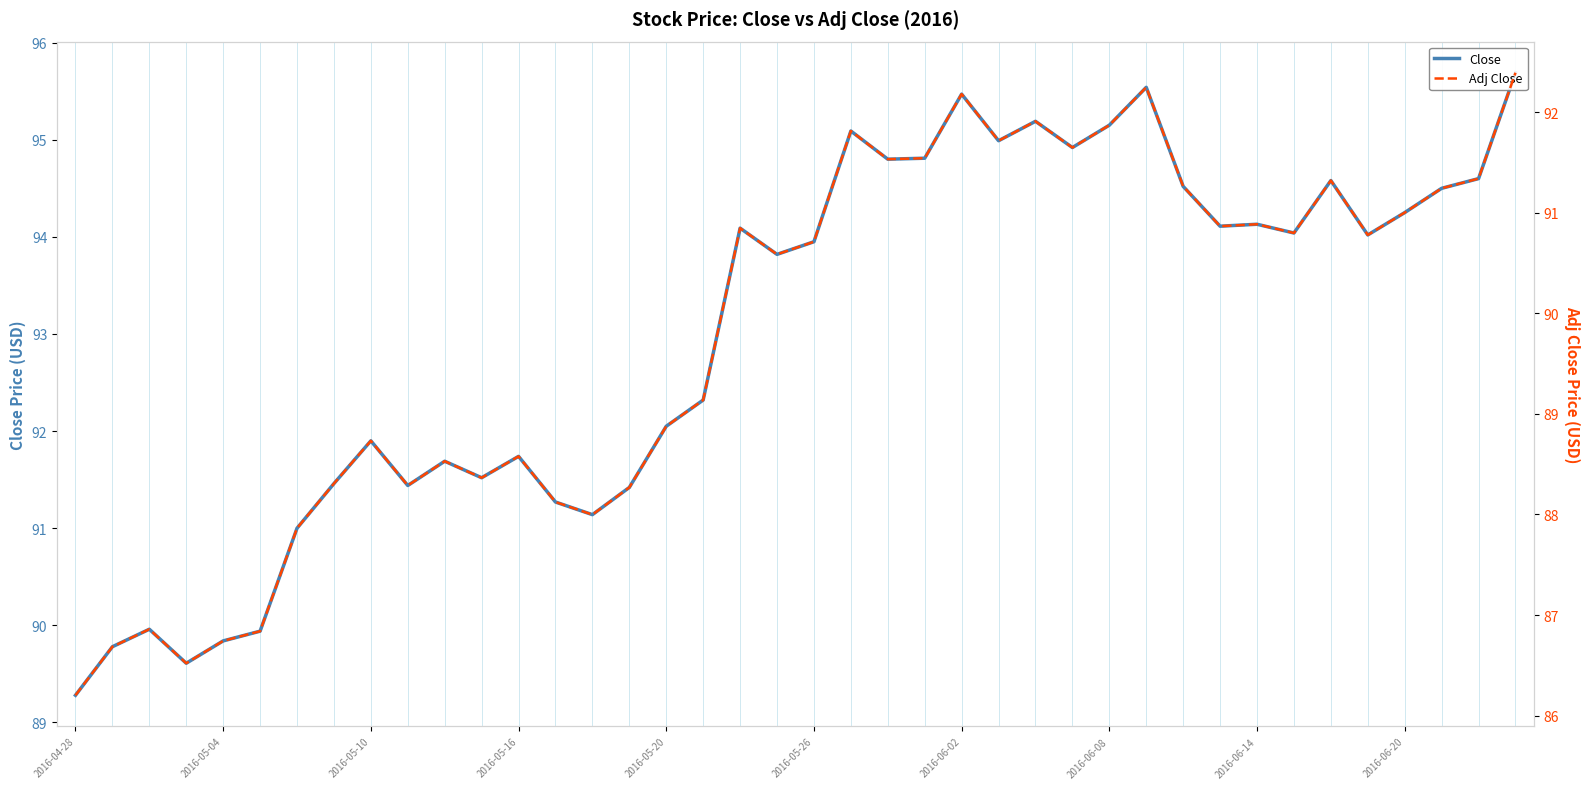

The Adj Close series shows 92.2 at 2016-06-02. True or false?

True